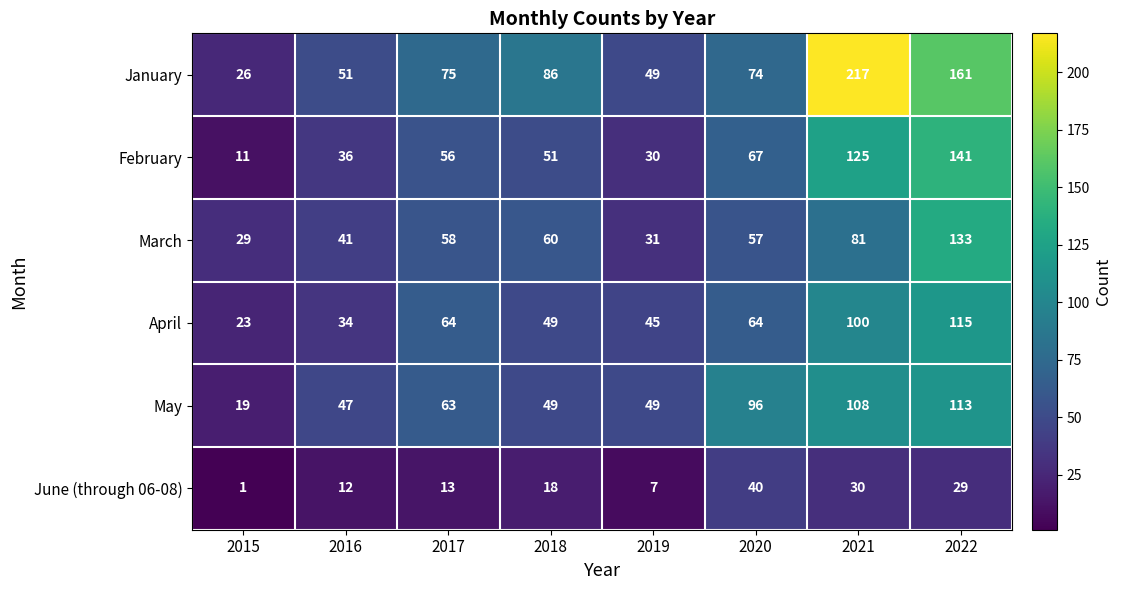

Which label corresponds to the smallest value in the chart?

2015